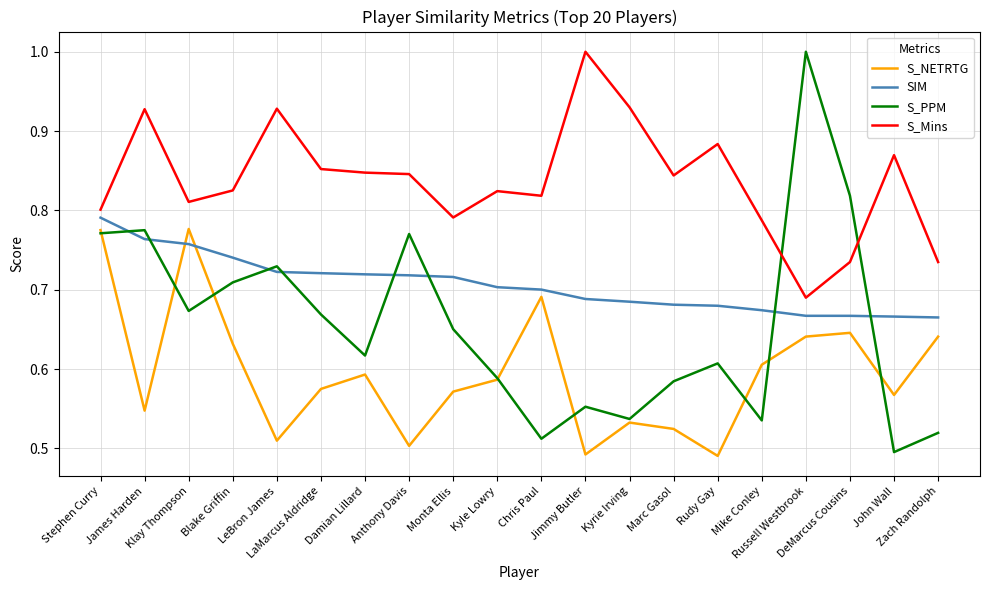

What are all the series names shown in the legend?

S_NETRTG, SIM, S_PPM, S_Mins